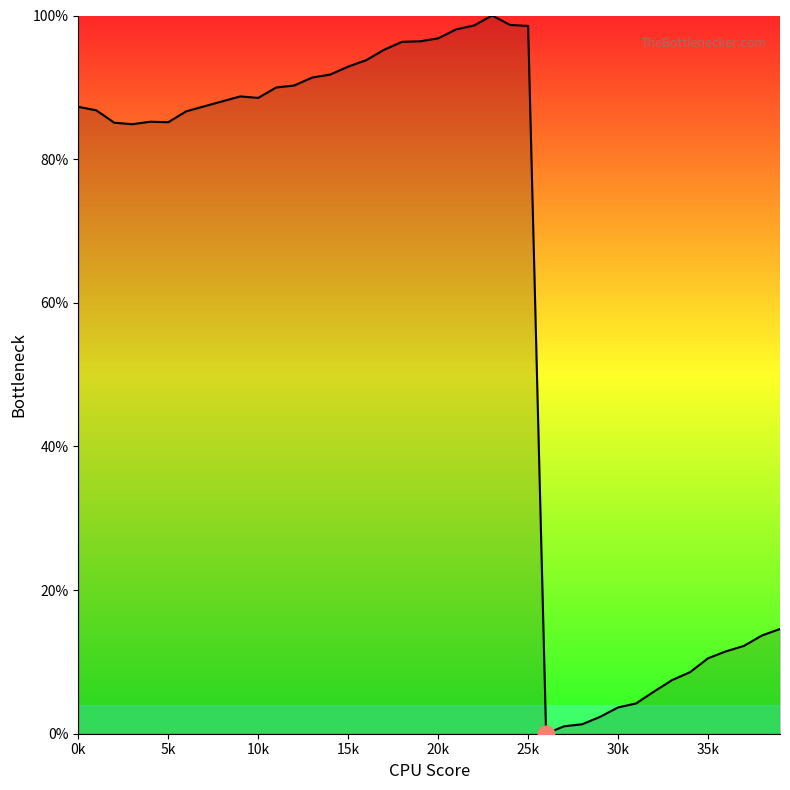

Does the chart have visible grid lines?

No